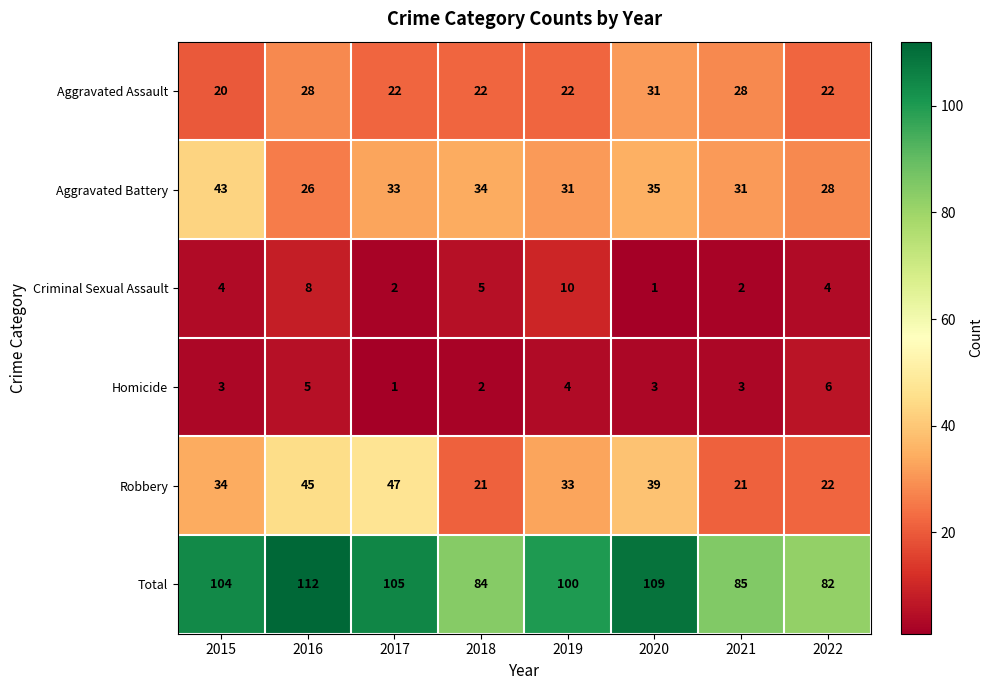

True or false: Total has a value of 104 at 2015.

True